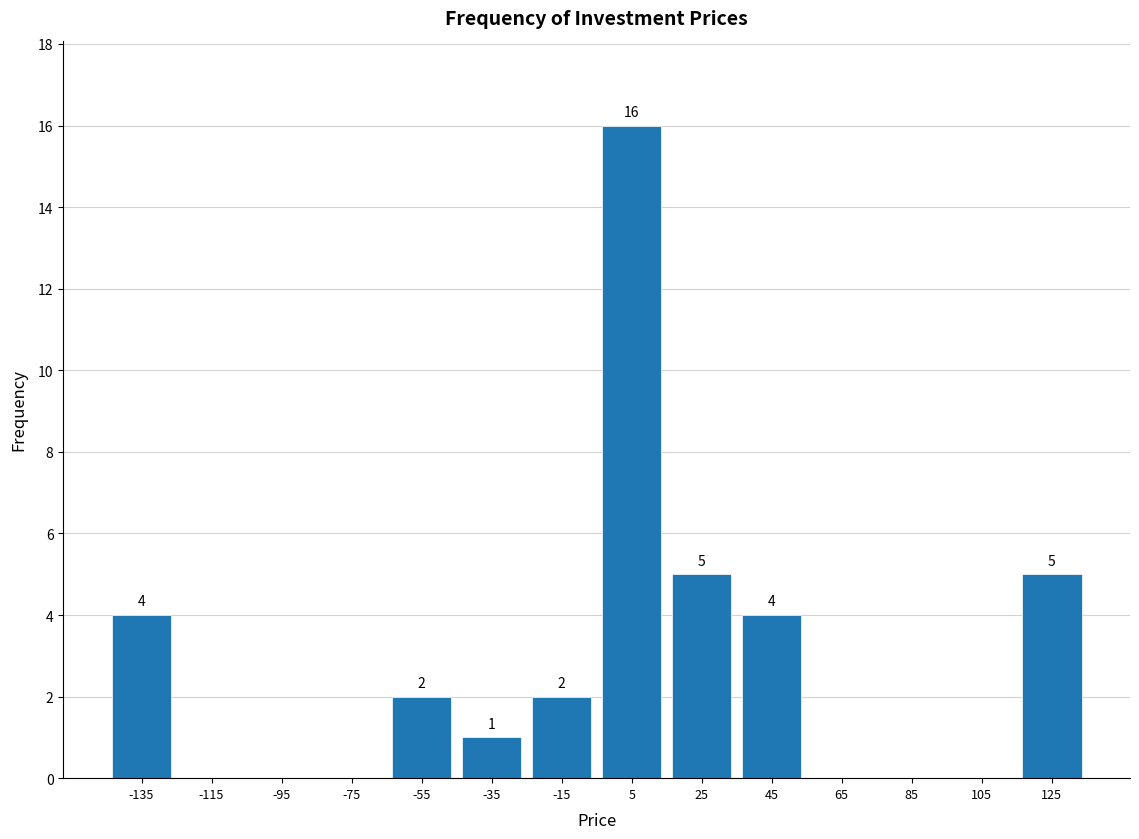

Over which range of the x-axis is the bar tallest?

-4 to 16